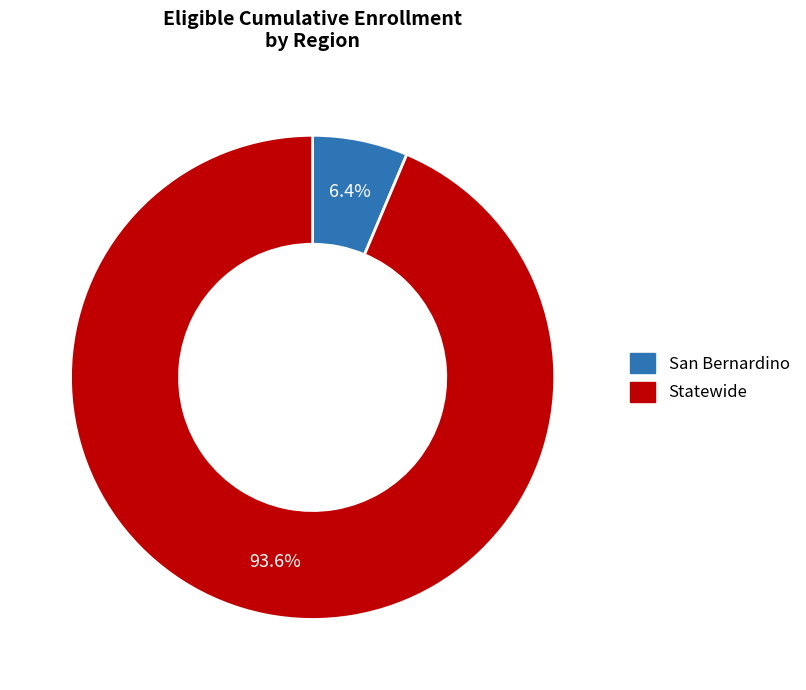

To the nearest percent, what percentage of the pie is Statewide?

94%